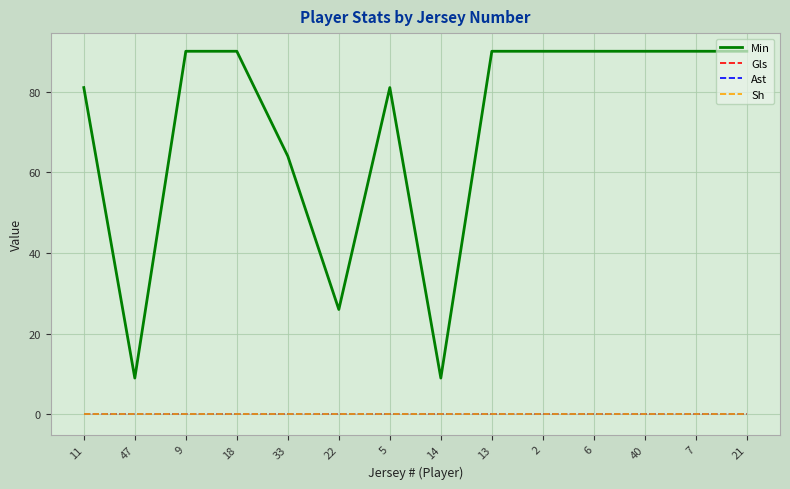

Does the chart display data point markers on the line(s)?

No